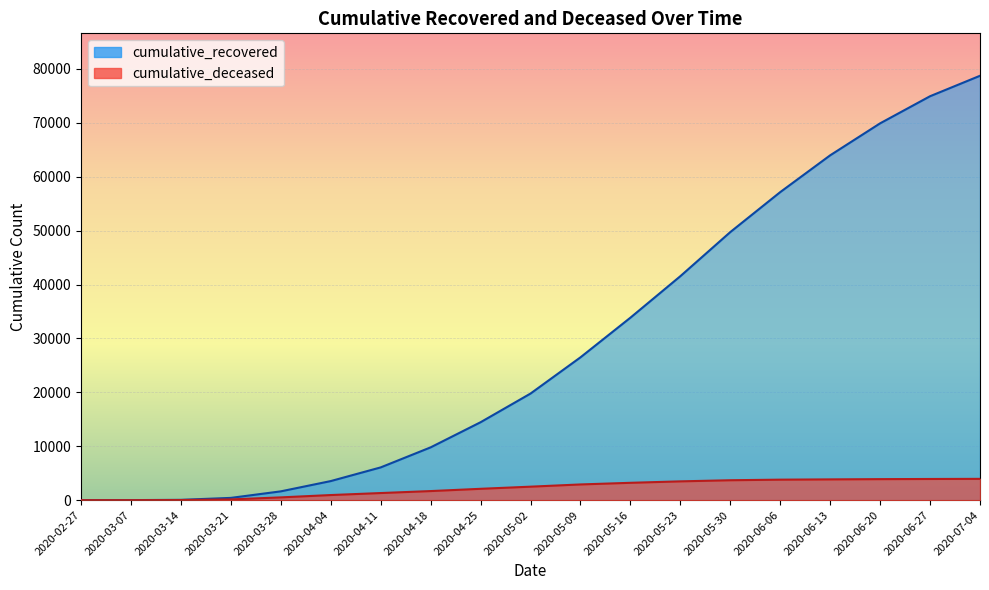

List the series in order of their overall mean, lowest first.

cumulative_deceased, cumulative_recovered